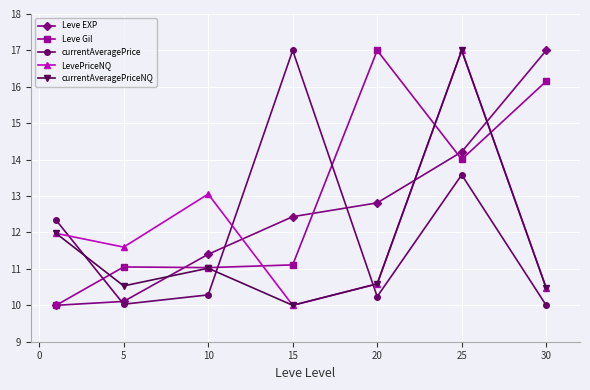

What is the greatest value displayed?

17.0